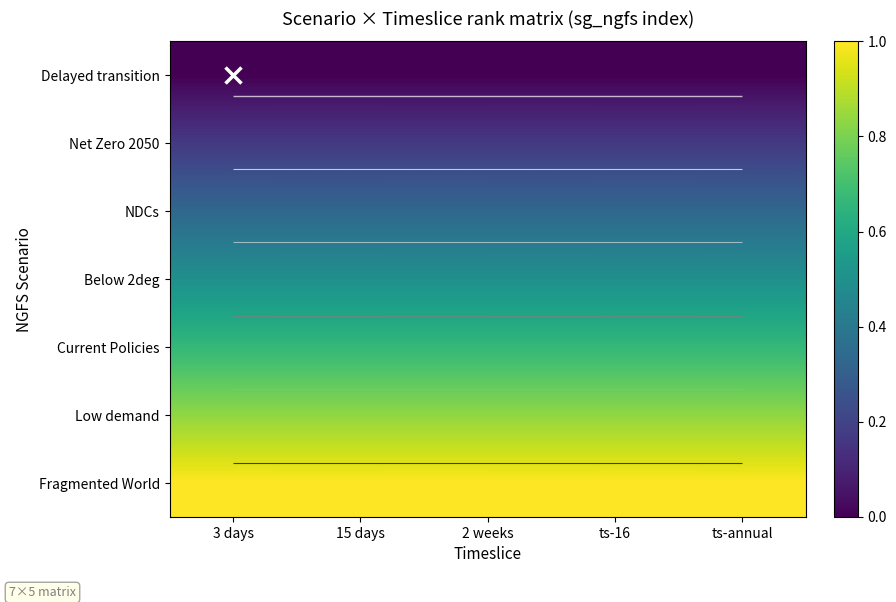

Which series changed the most between 15 days and 2 weeks?

Delayed transition